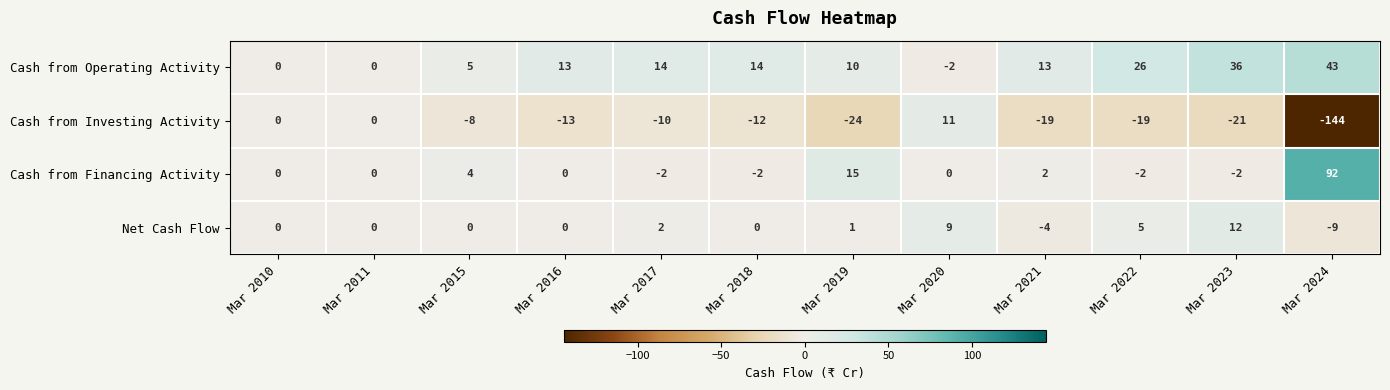

Count the number of data series in this chart.

4